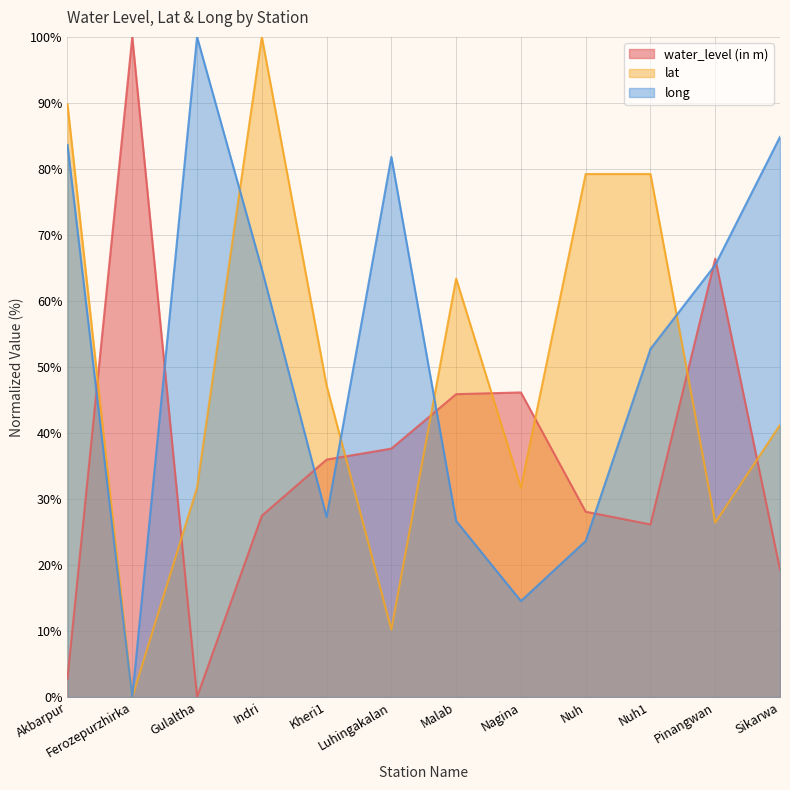

Where is the first local maximum for water_level (in m)?

Ferozepurzhirka